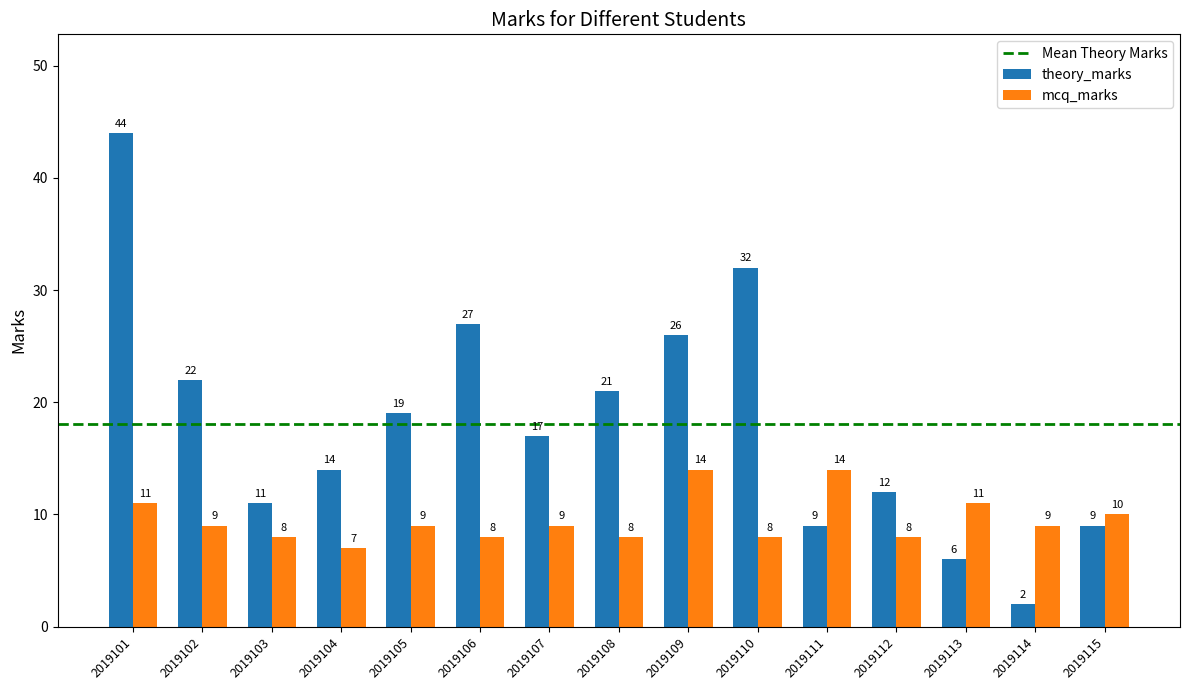

What is the sum of the mcq_marks values at 2019115 and 2019103?

18